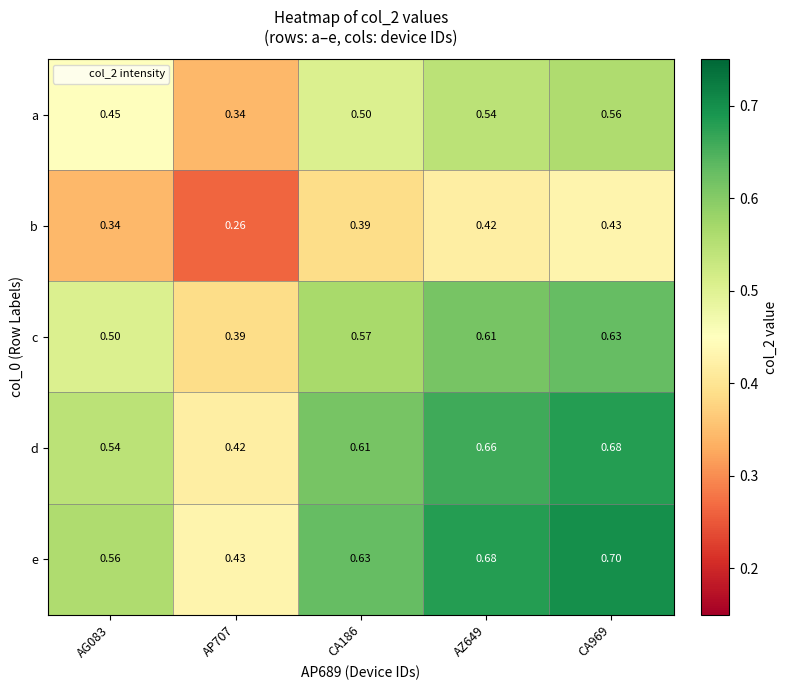

At how many categories does at least one series exceed 0?

5